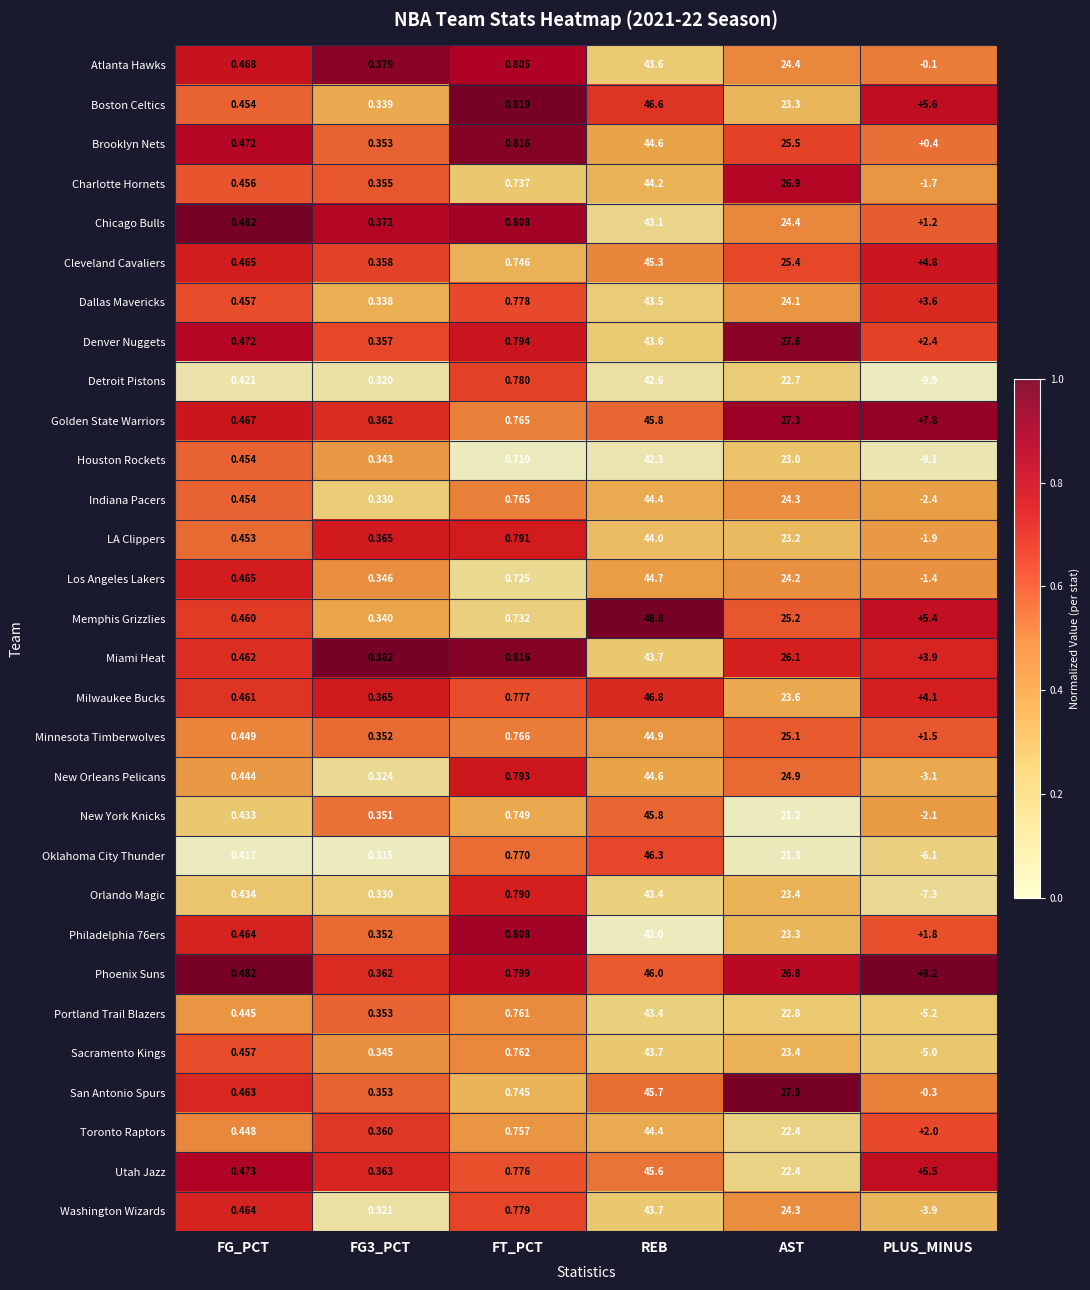

Which series changed the most between FT_PCT and REB?

Memphis Grizzlies